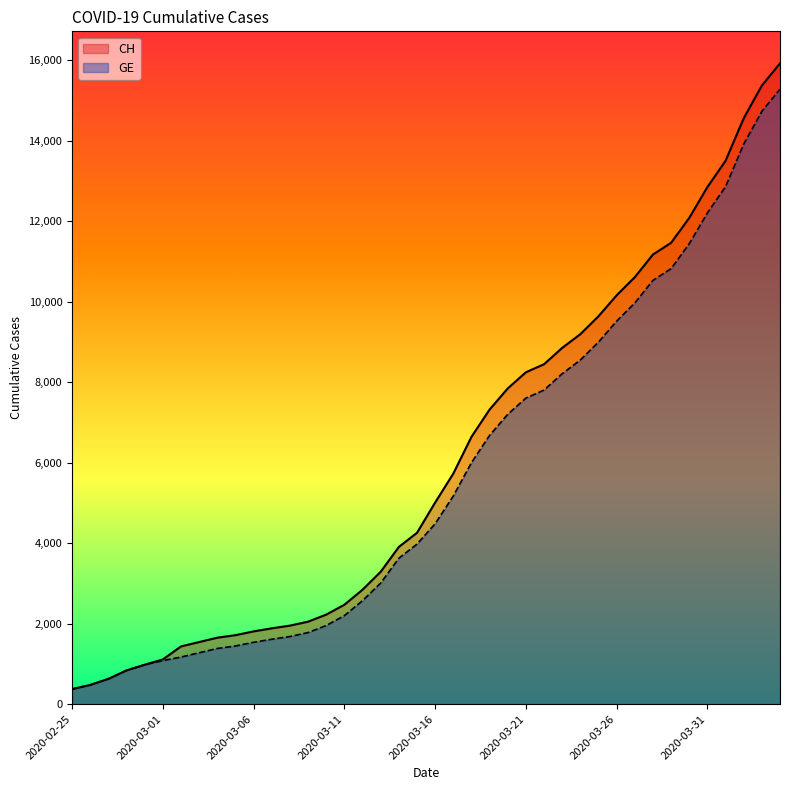

What are all the series names shown in the legend?

CH, GE